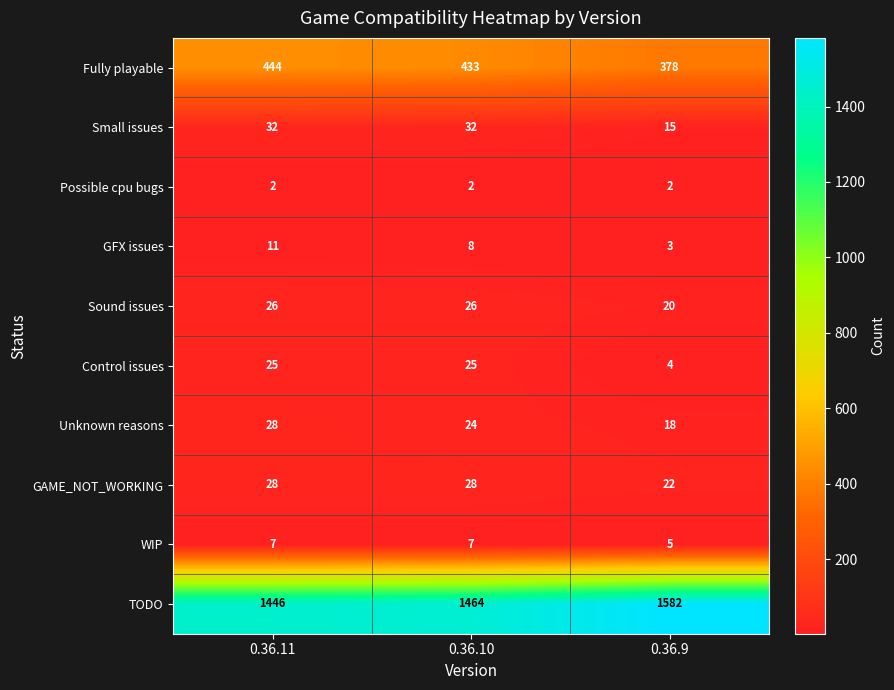

Which series has the largest range (max minus min)?

TODO